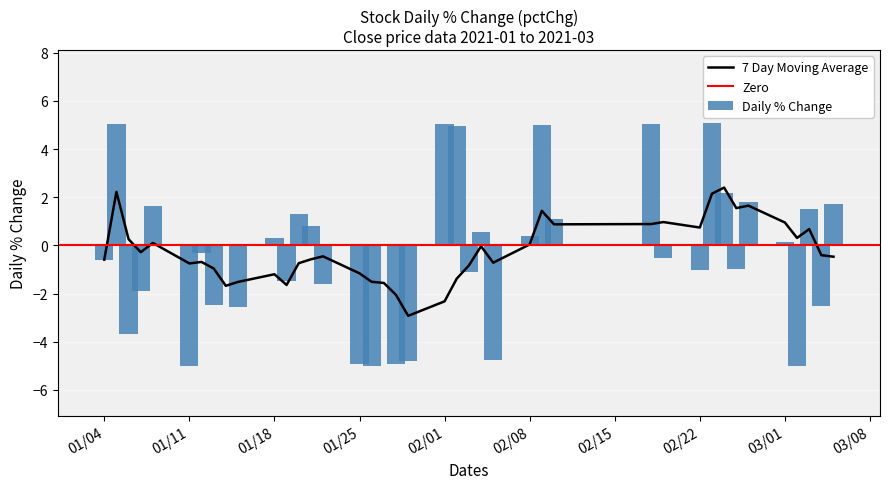

Is it true that Daily % Change equals -1.0 at 02/22?

True